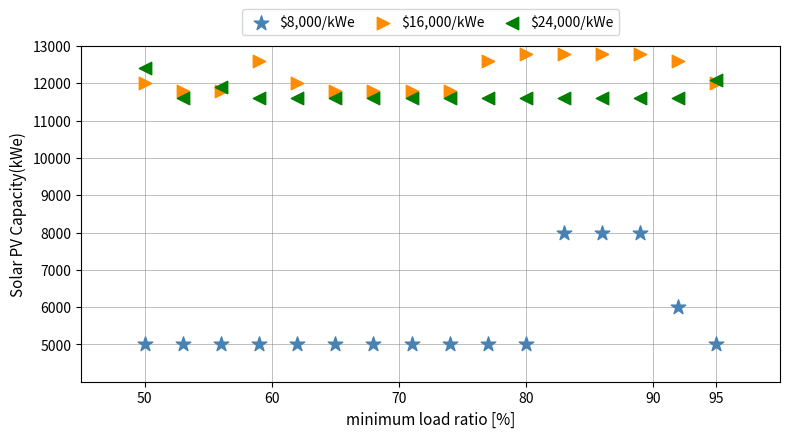

Across all data points, what is the range of Y values (max minus min)?

7800